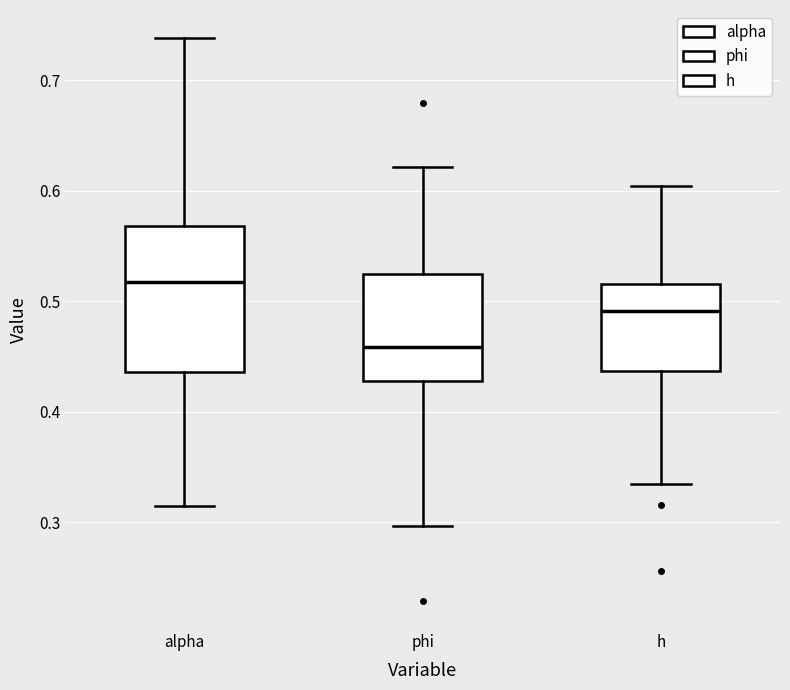

Which box has the highest median line?

alpha